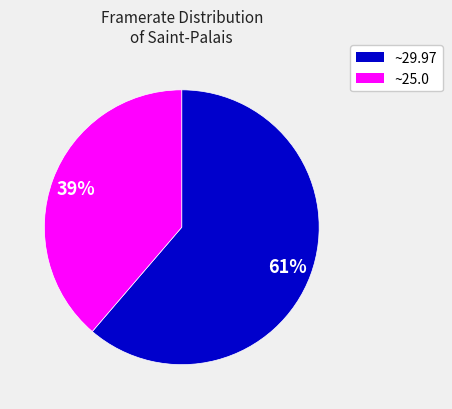

Is there any slice that represents more than half of the pie?

Yes